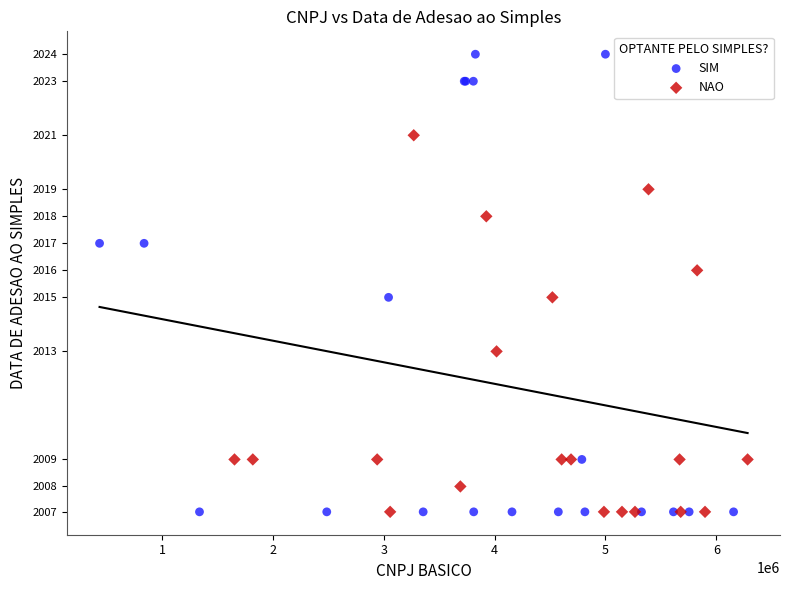

Which series contains the highest Y value?

SIM